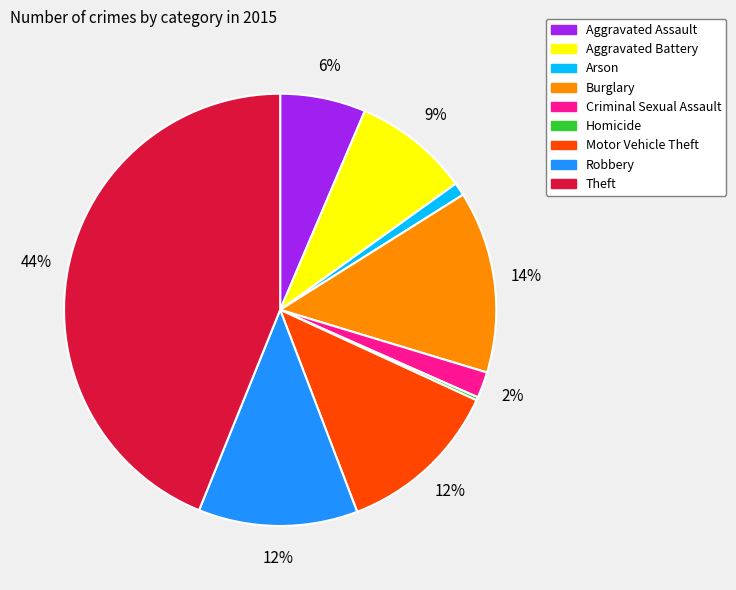

Which has a higher value, Aggravated Assault or Burglary?

Burglary